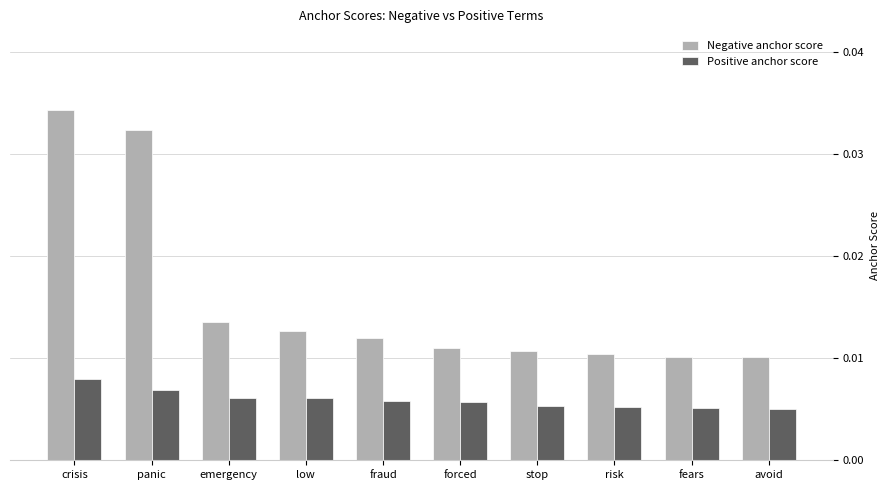

Rank the series at crisis from highest to lowest value.

Negative anchor score, Positive anchor score